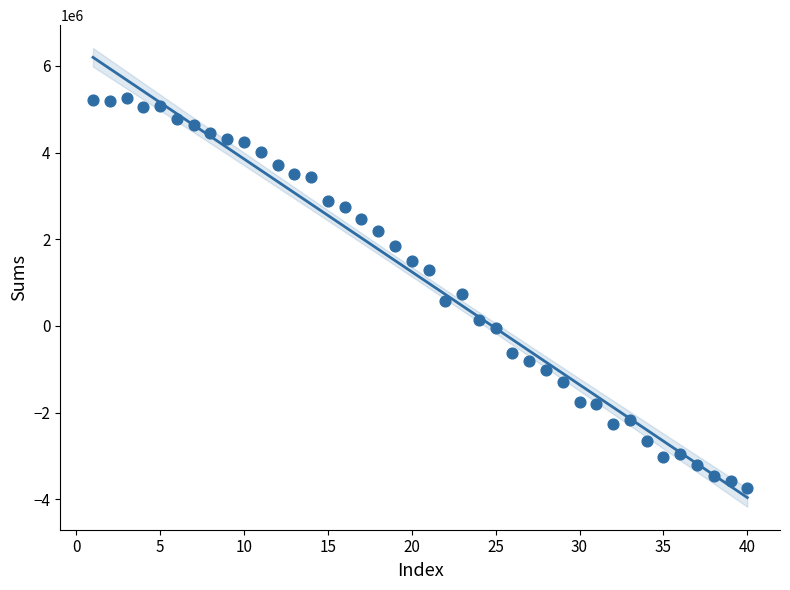

What is the range of Y values (max minus min)?

9002208.0